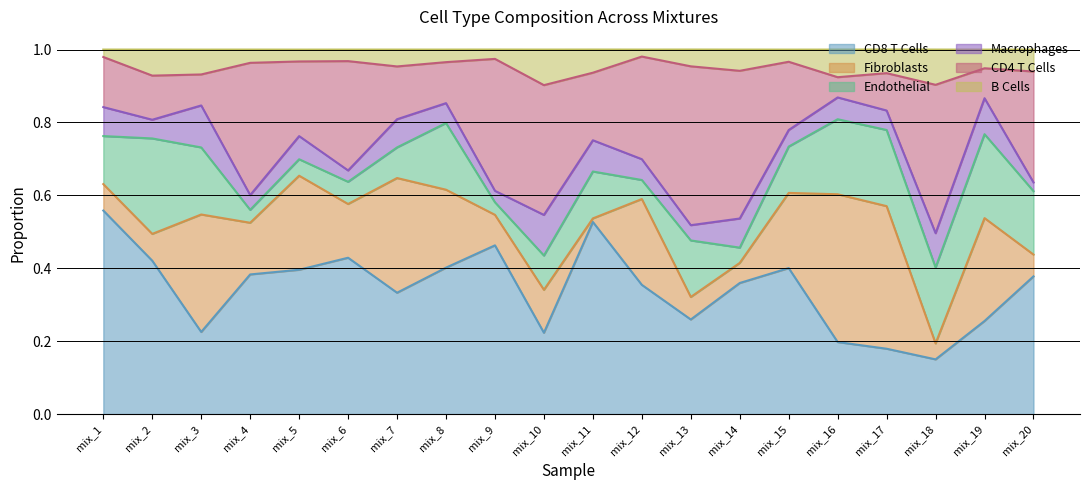

True or false: CD4 T Cells and CD8 T Cells intersect in this chart.

False